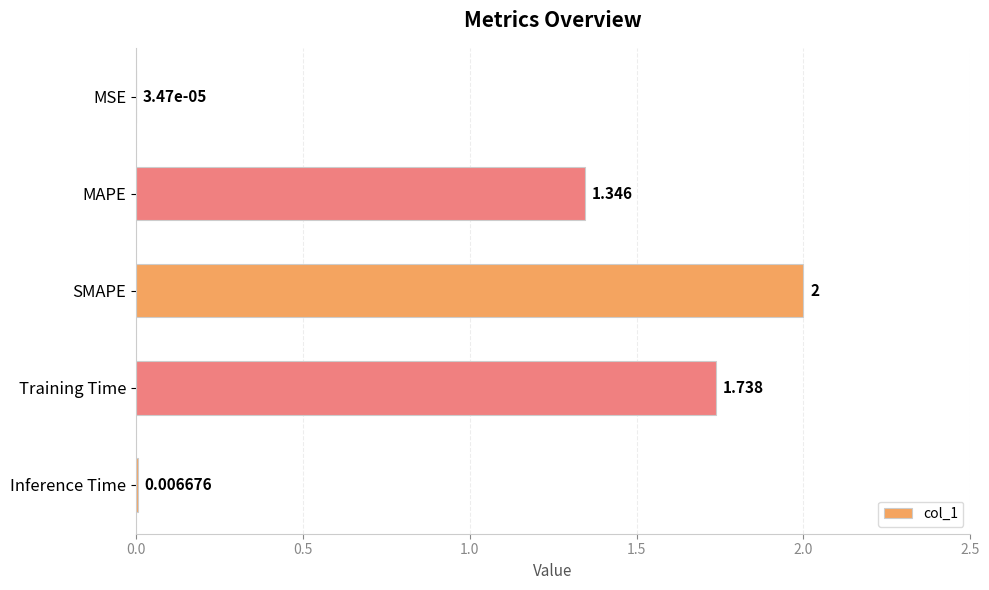

At which category does the chart reach its peak across all series?

SMAPE